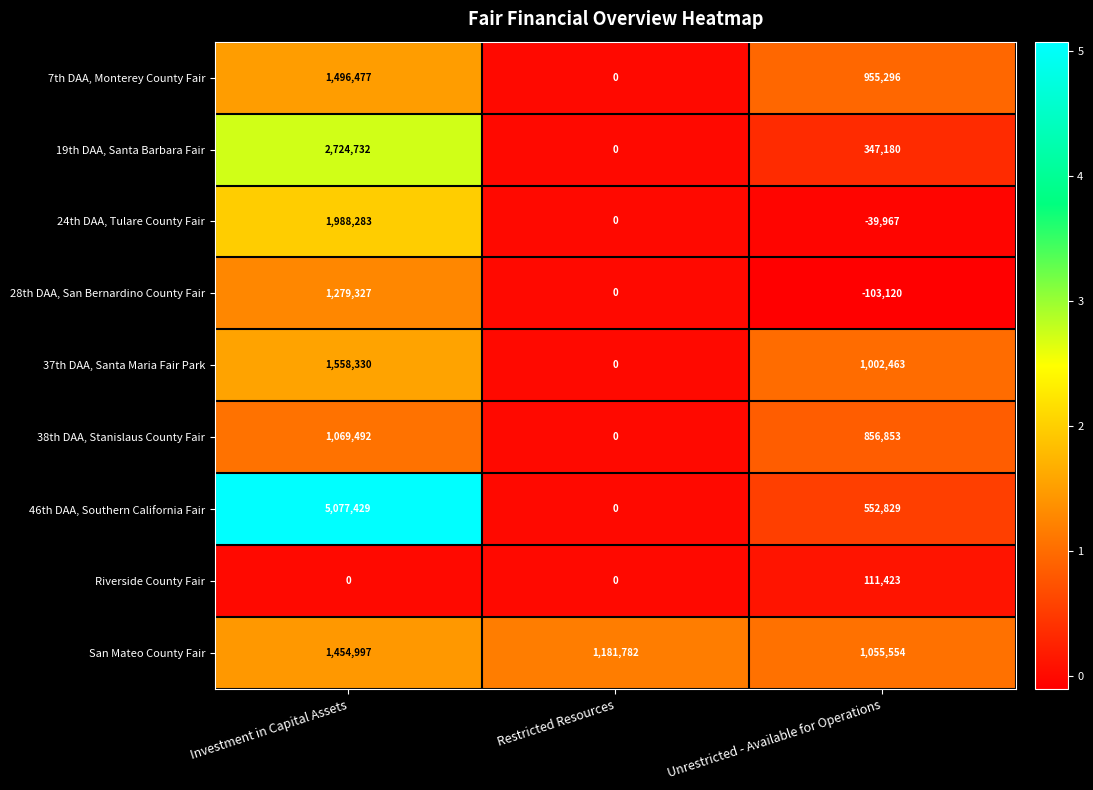

The 37th DAA, Santa Maria Fair Park series shows 634576 at Investment in Capital Assets. True or false?

False